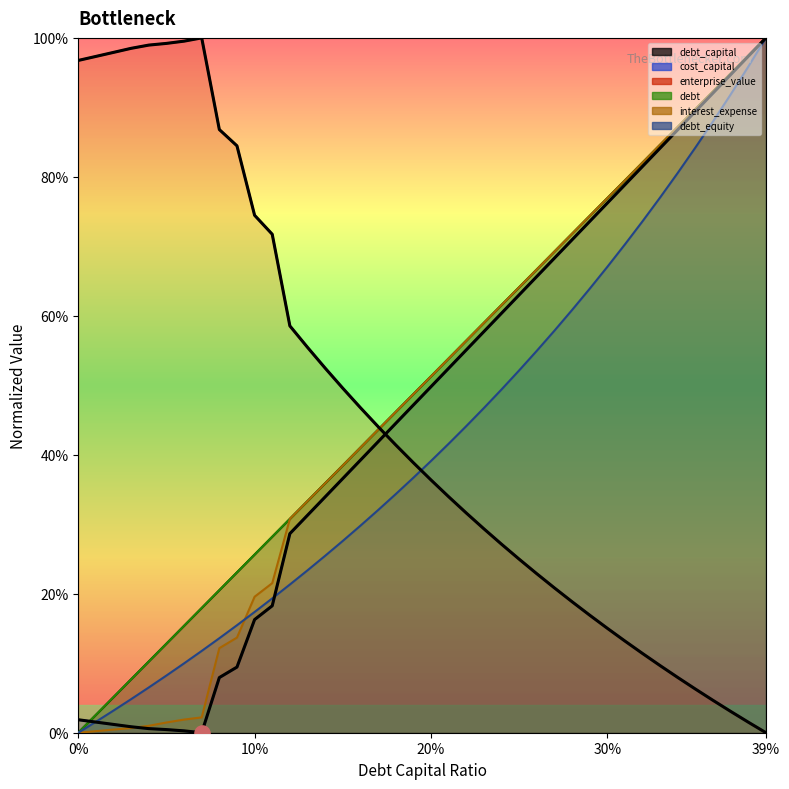

Which series has the largest total across all categories?

debt_capital